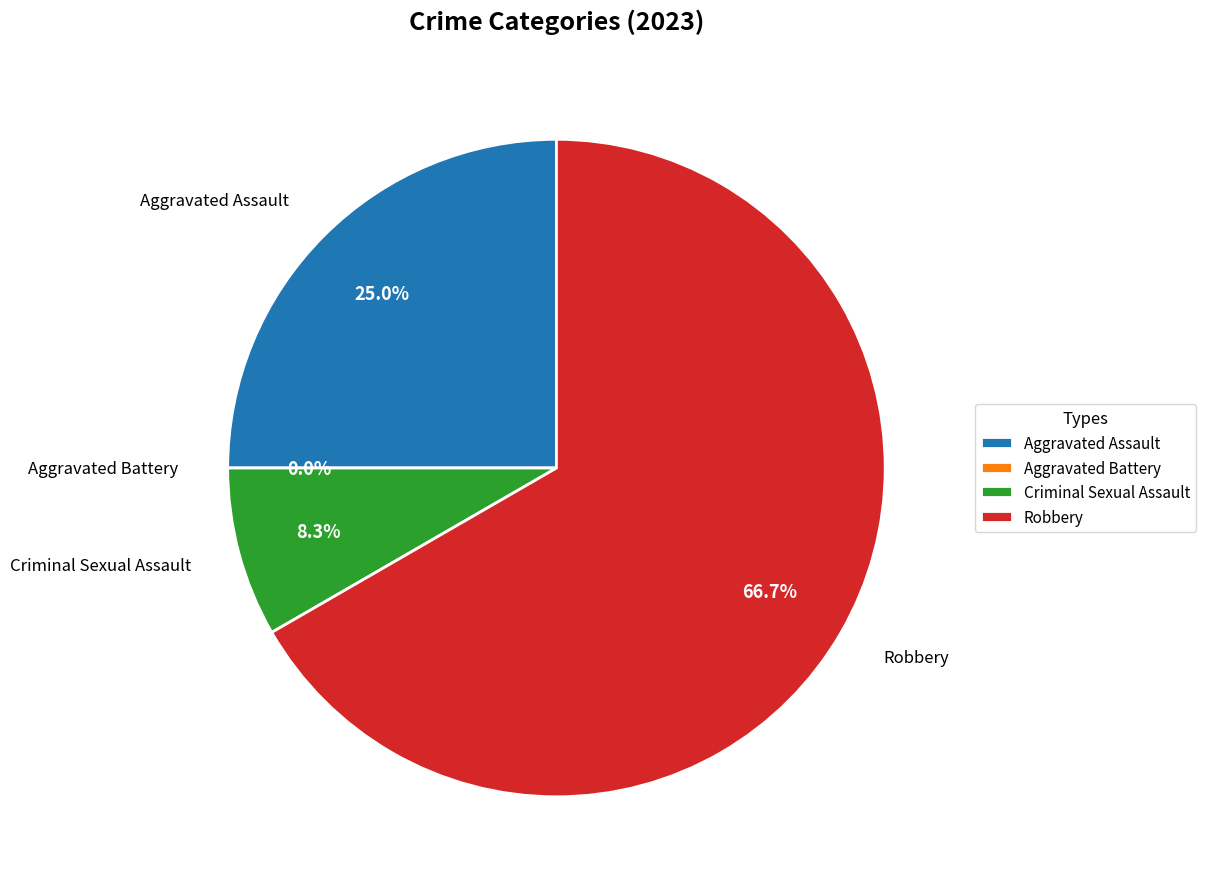

What is the largest slice in the pie chart?

Robbery